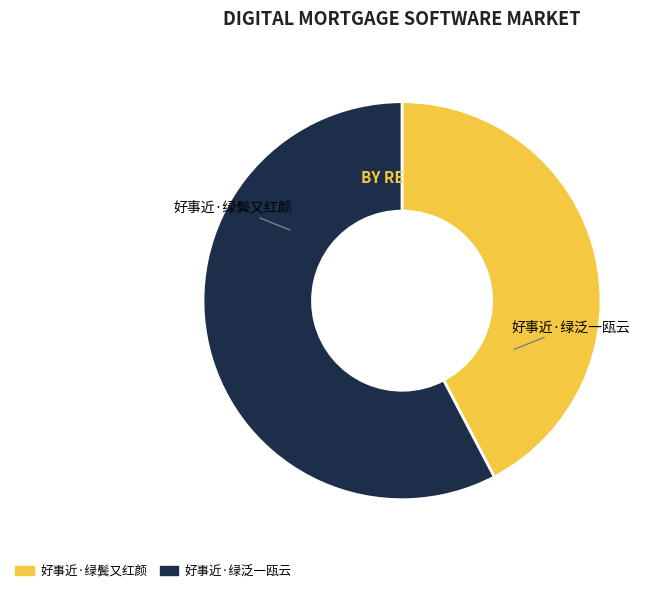

Rank the categories by value from lowest to highest.

好事近·绿鬓又红颜, 好事近·绿泛一瓯云